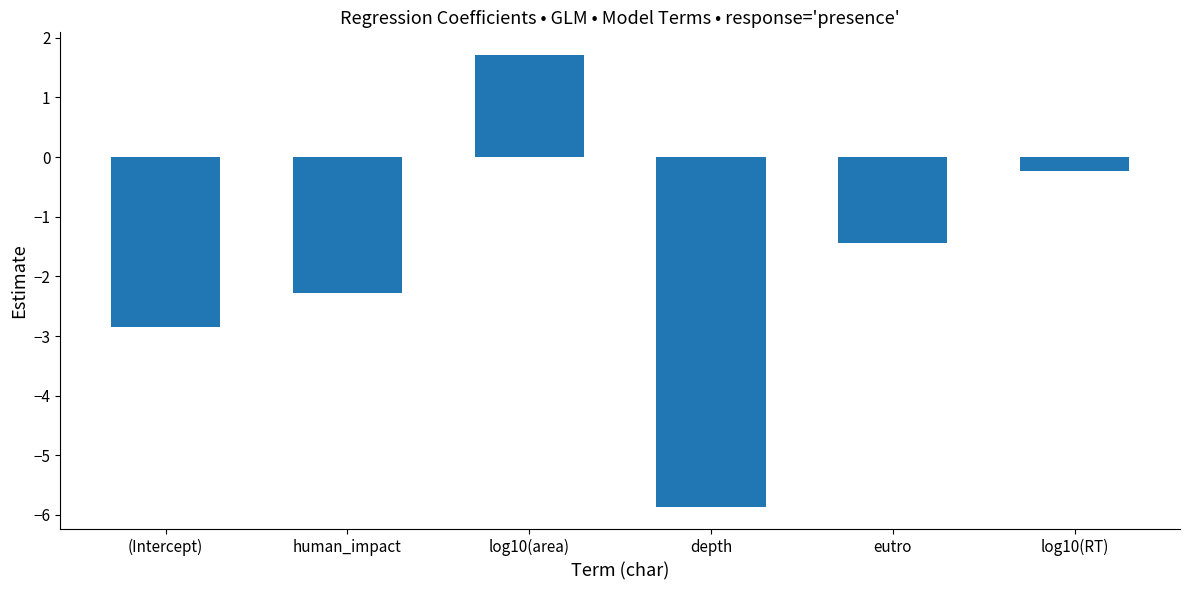

True or false: the data shows -5.9 at depth.

True